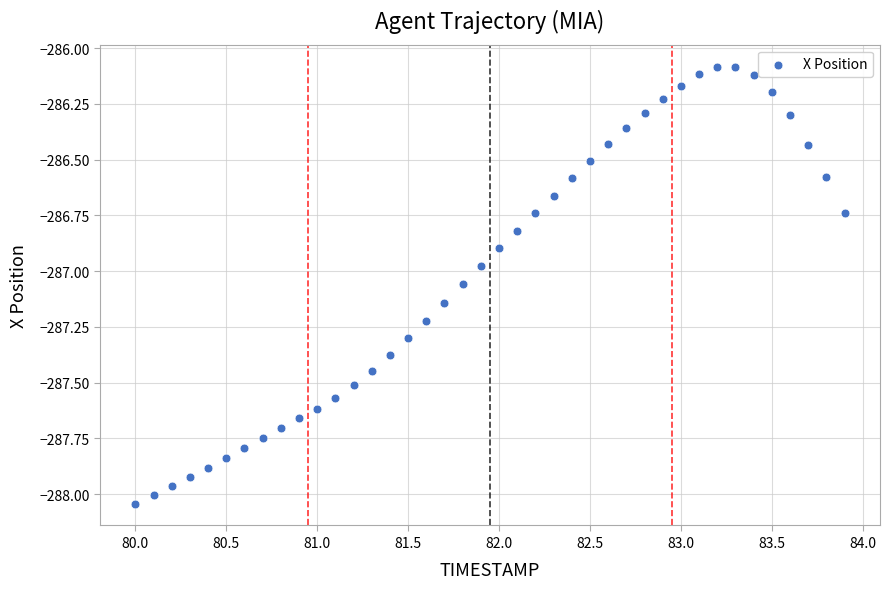

What is the range of Y values (max minus min)?

2.0